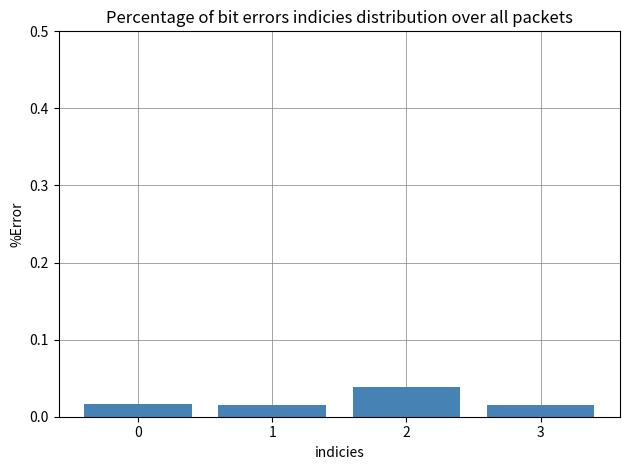

The chart shows a value of 0.1 at 2. True or false?

False